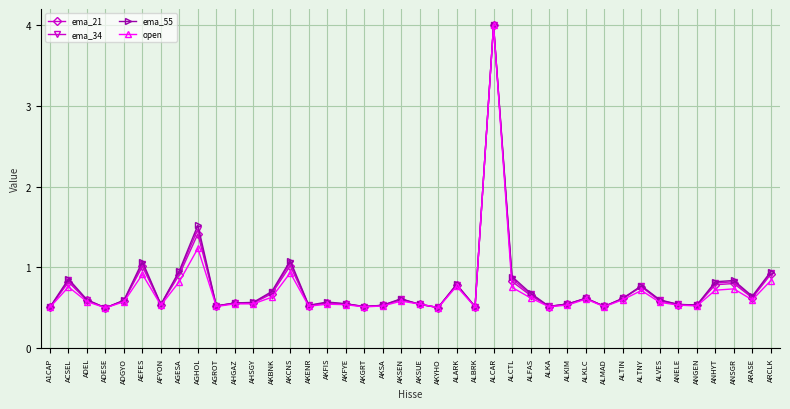

What is the maximum value for open?

4.0